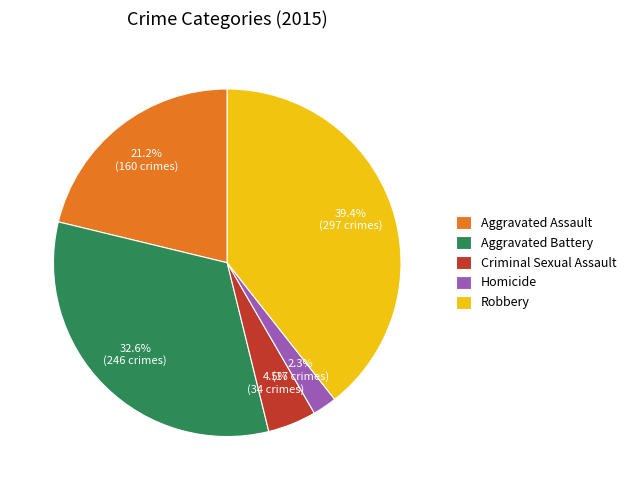

What percentage is the Aggravated Battery slice, to the nearest percent?

33%